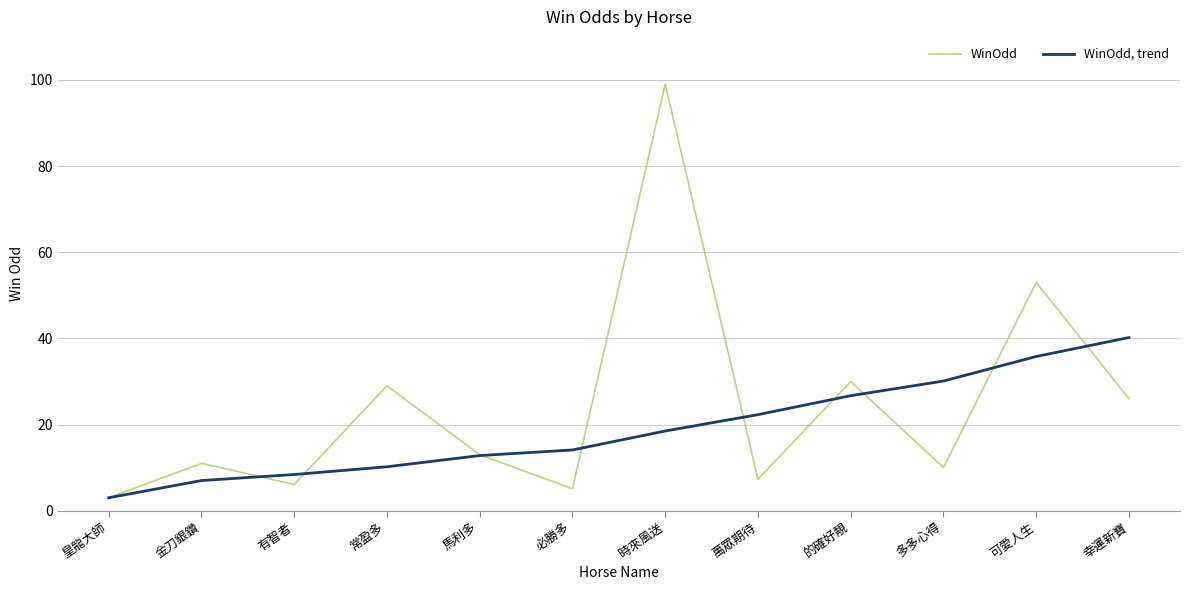

How many interior local valleys does the WinOdd series have?

4